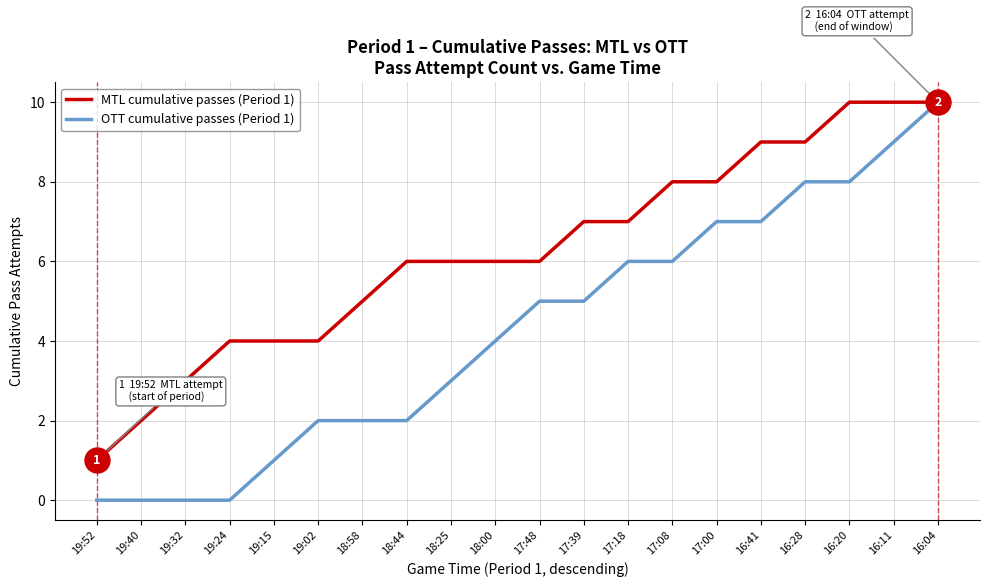

Is it true that MTL cumulative passes (Period 1) equals 3 at 19:40?

False